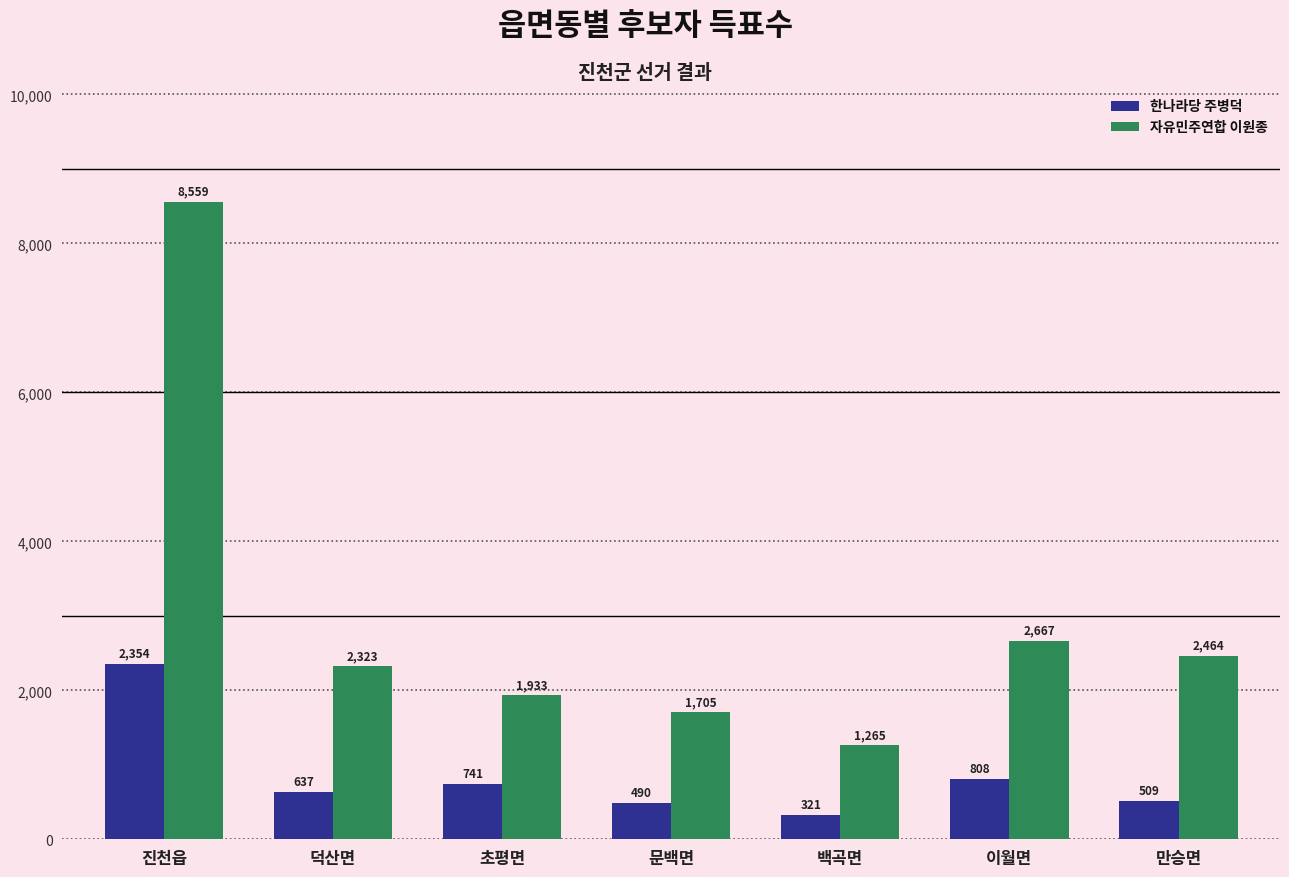

What is the label of the 4th bar from the left?

문백면